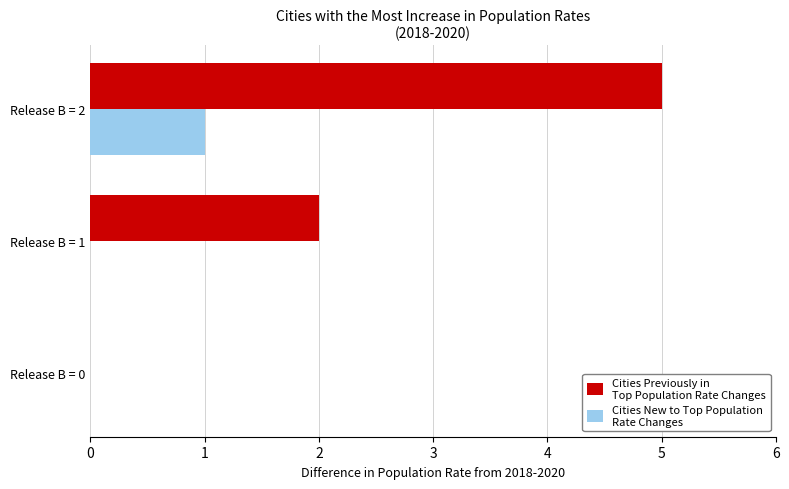

At which category is the sum across all series the highest?

Release B = 2